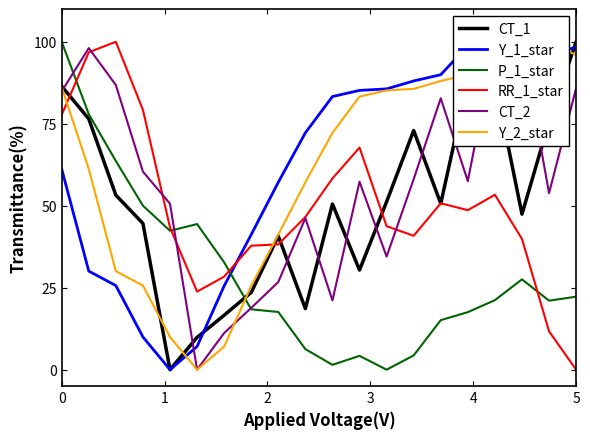

What is the highest value of the P_1_star series?

100.0